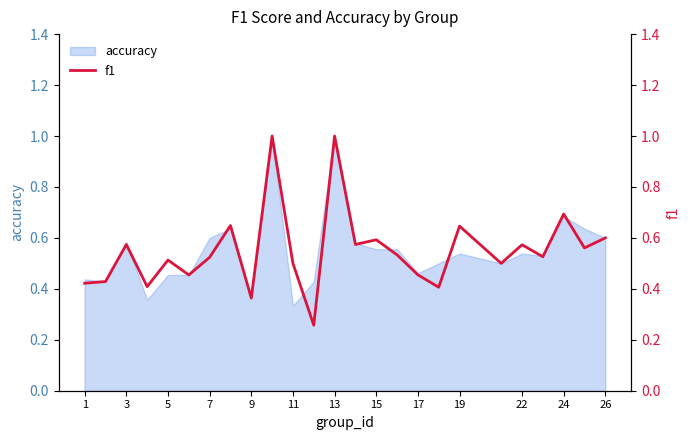

The accuracy series shows 0.6 at 26. True or false?

True